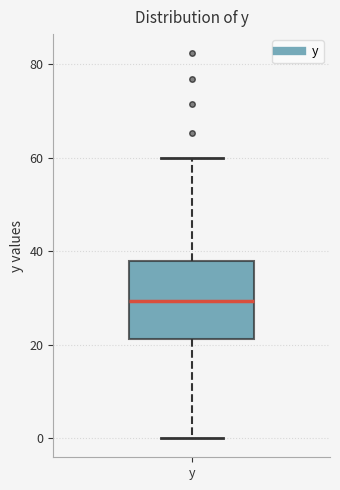

Where does the lower whisker of the box for y end on the y-axis? The values are not printed on the chart, so give them approximately, as read against the axis.

0